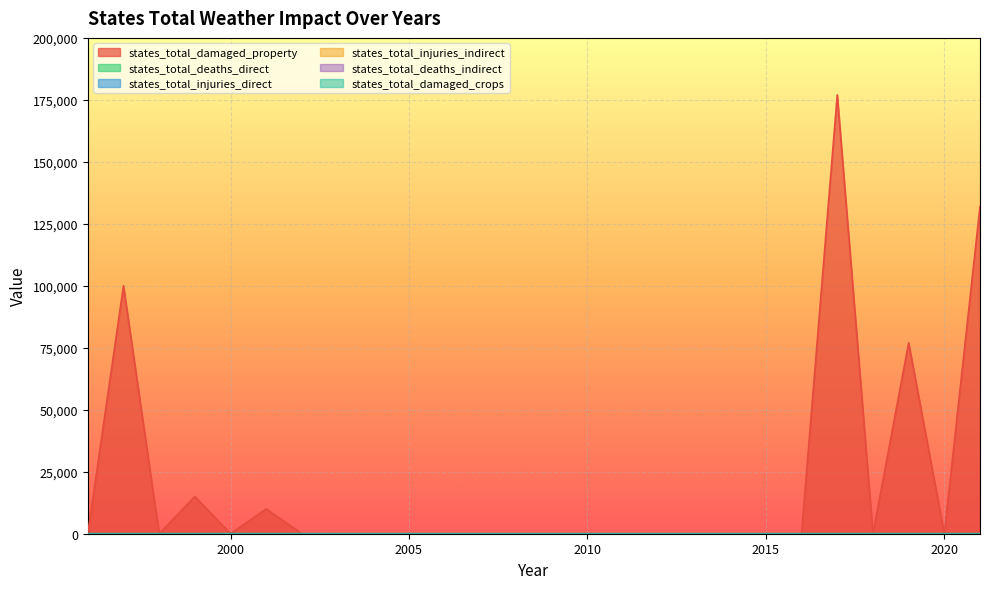

Between which two adjacent categories do states_total_damaged_property and states_total_deaths_direct first intersect?

1999 and 2000